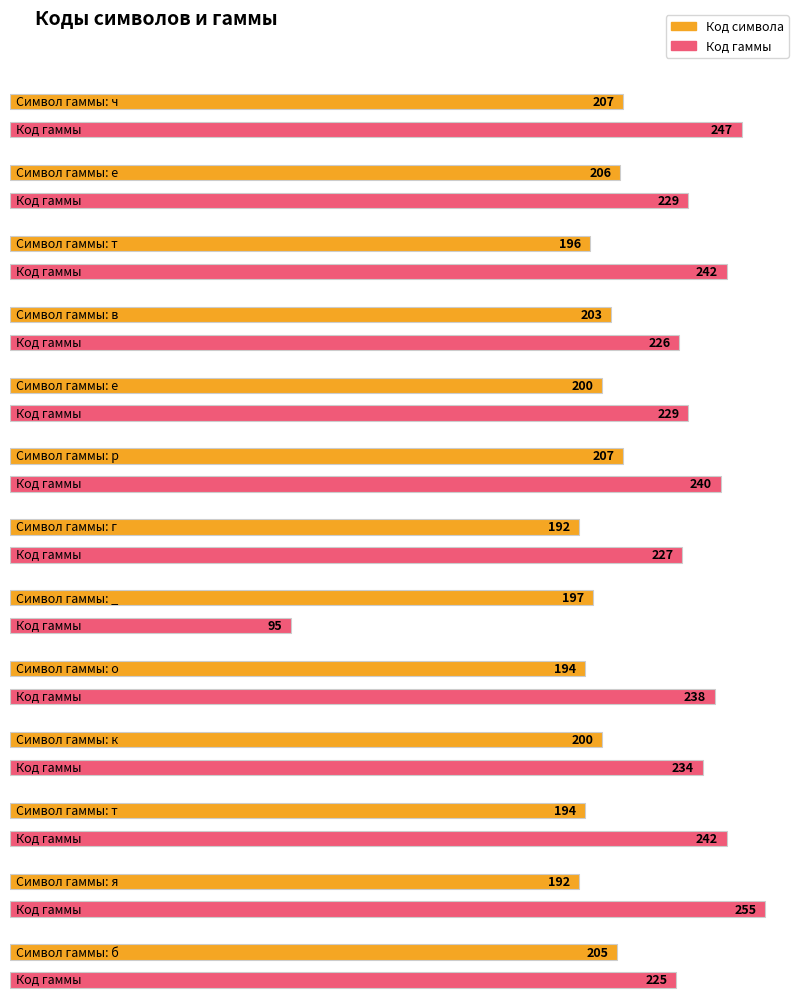

Where does the Код гаммы series first go above 234?

ч